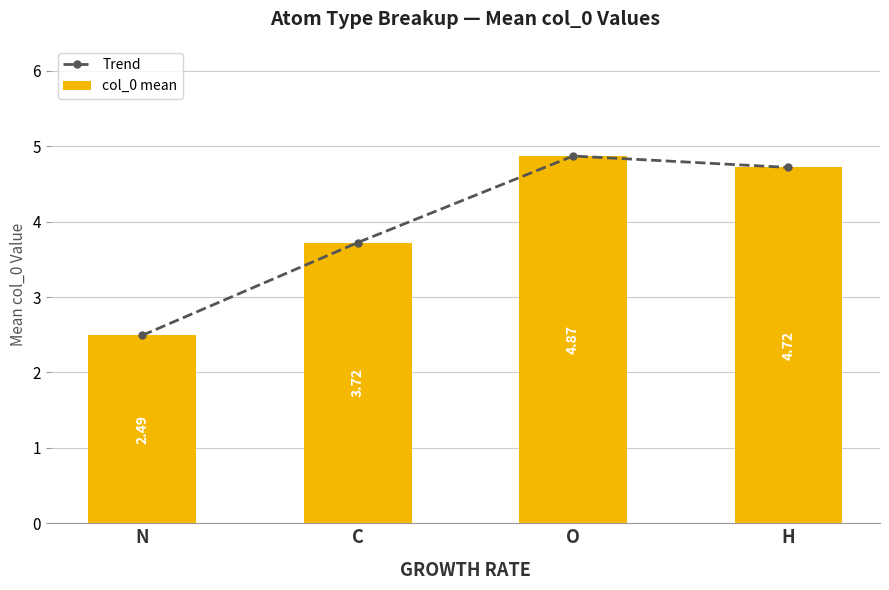

How many data points in col_0 mean are above 4?

2